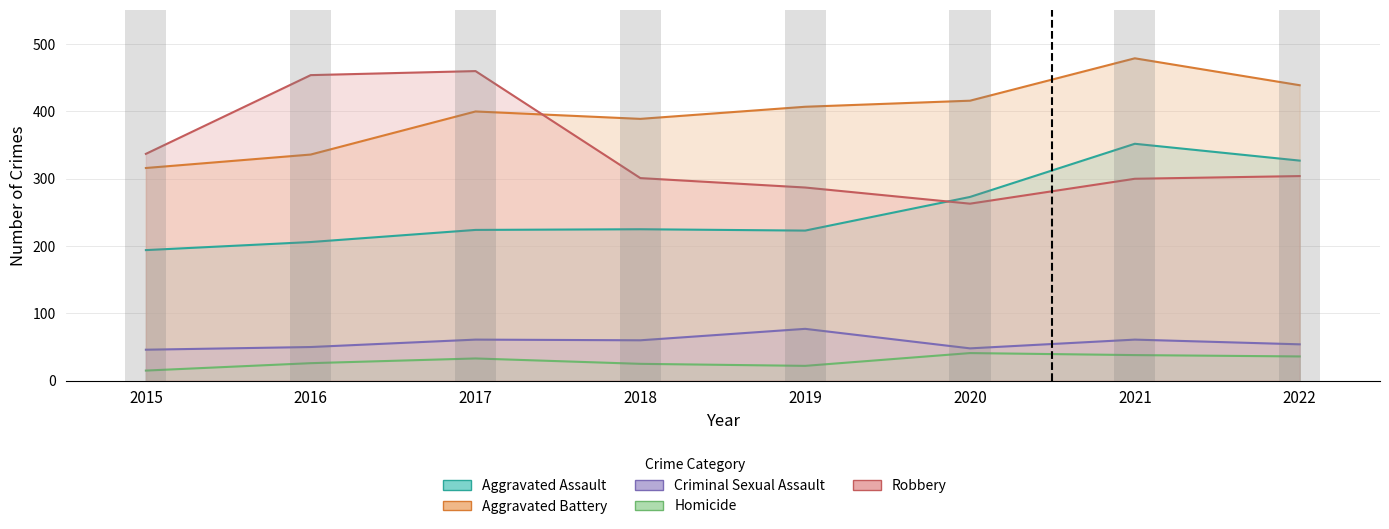

Is it true that Criminal Sexual Assault equals 69 at 2016?

False